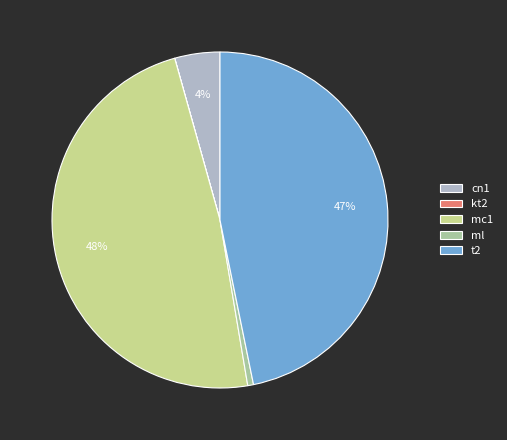

Which has a higher value, mc1 or ml?

mc1